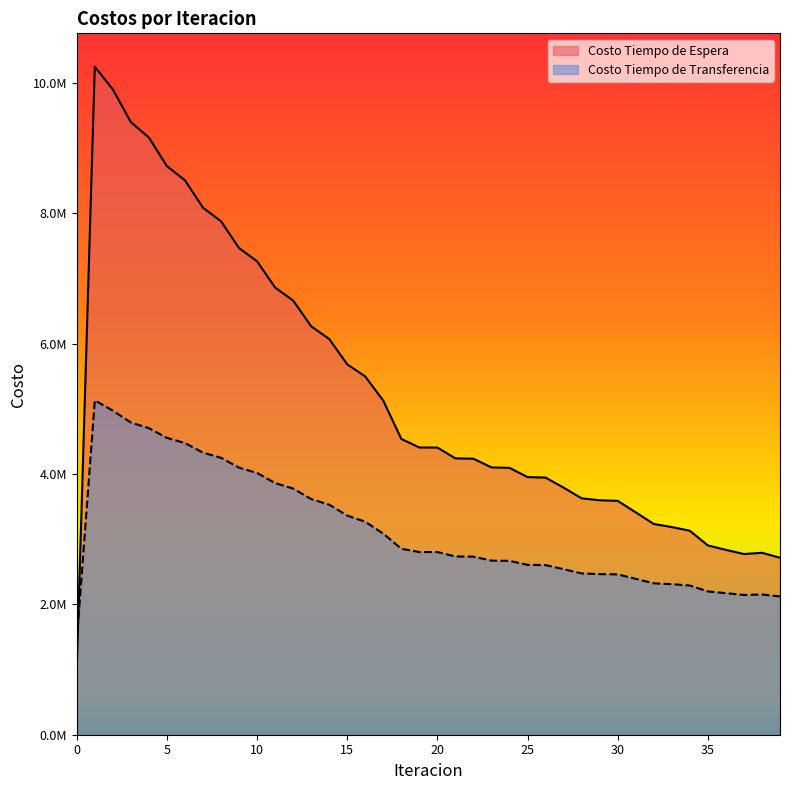

Which series changed the most between 6 and 9?

Costo Tiempo de Espera